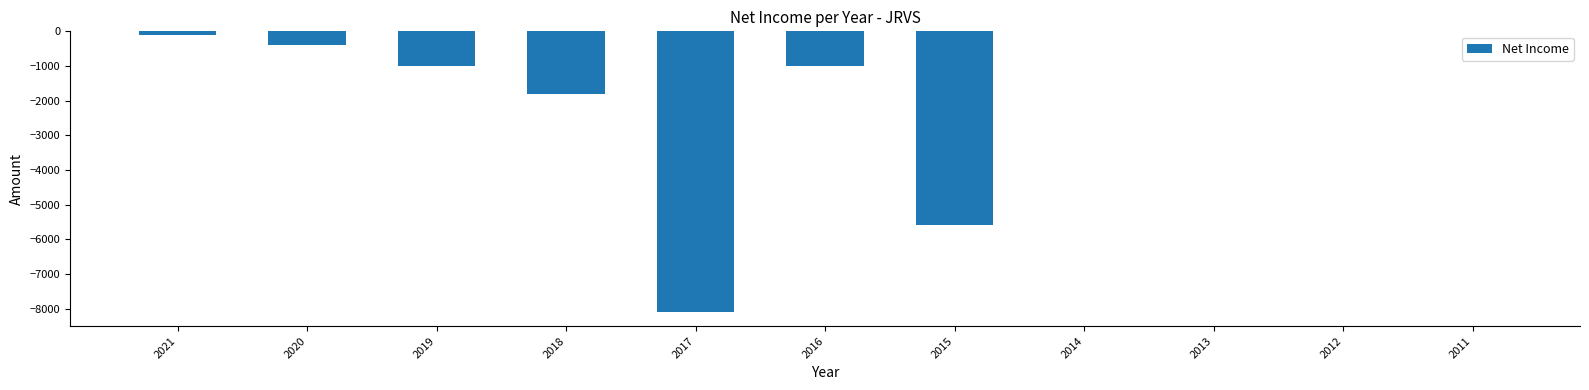

Which has a higher value, 2020 or 2012?

2012